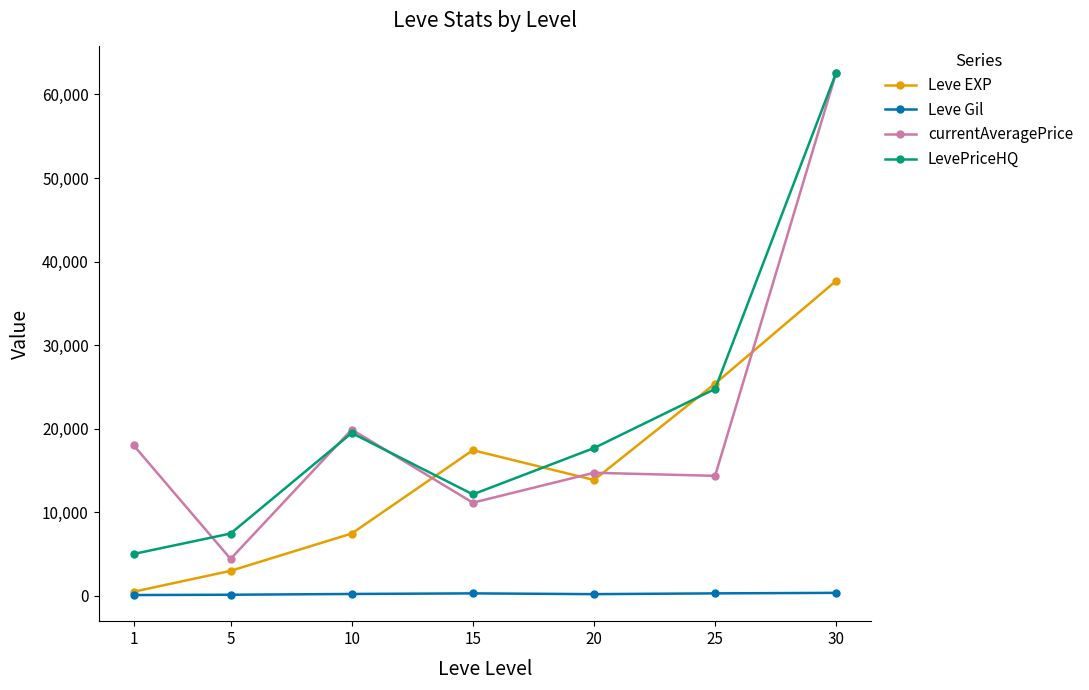

How many series are shown in this chart?

4